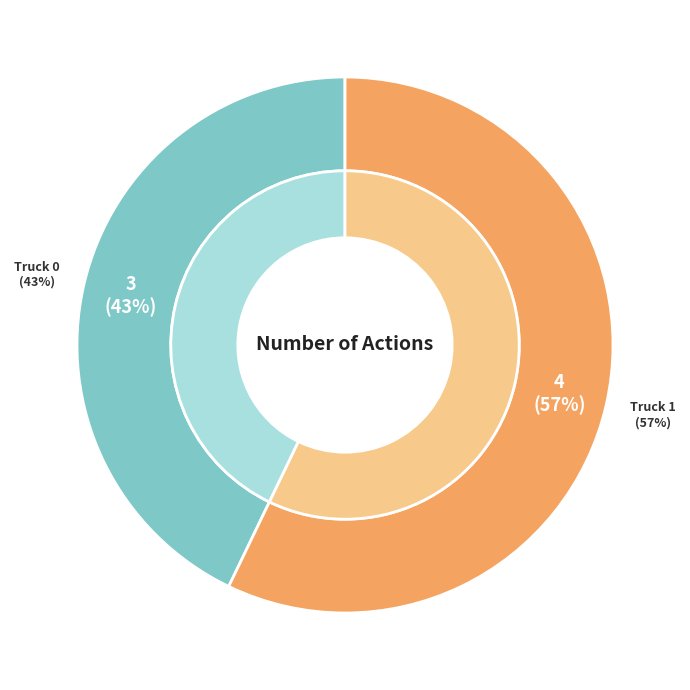

Which has a higher value, Truck 1 or Truck 0?

Truck 1